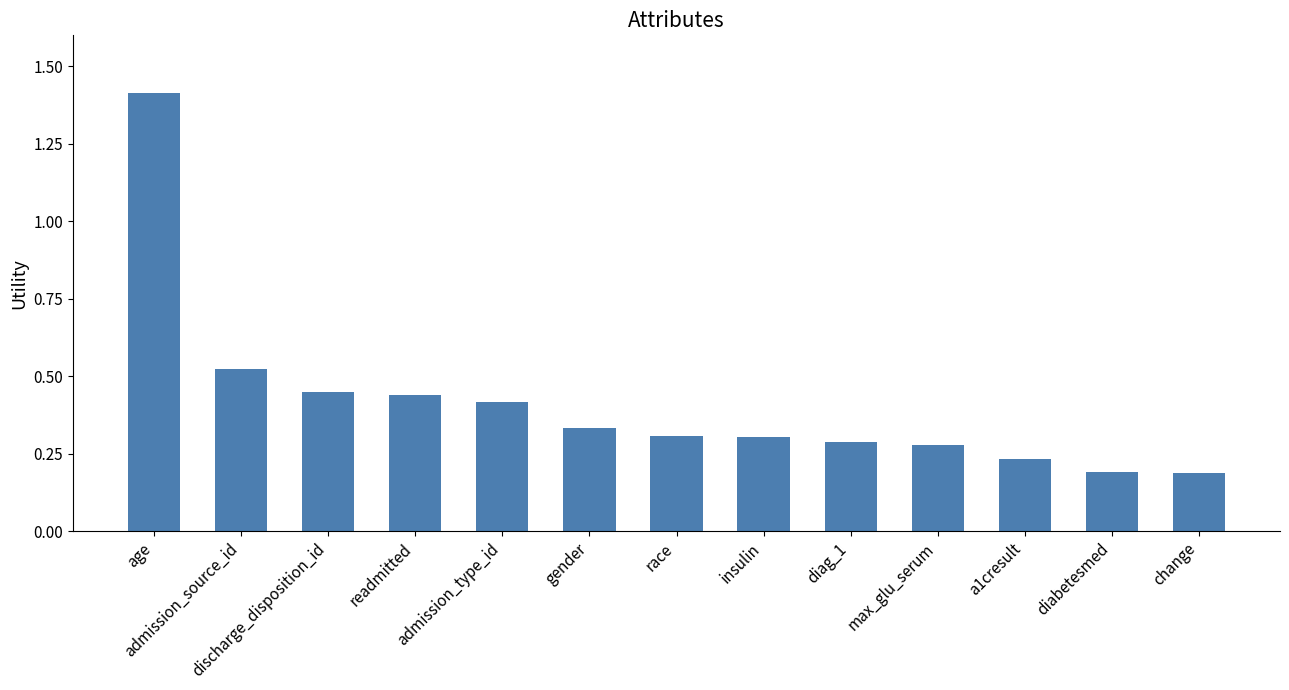

Is it true that the value at age is 0.9?

False